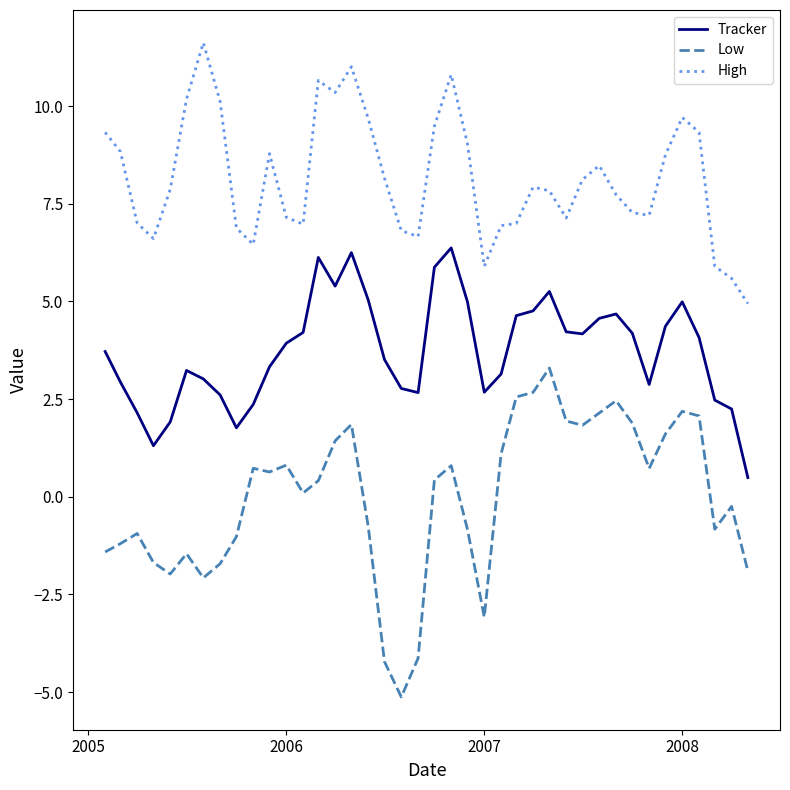

What is the minimum value for Tracker?

0.5